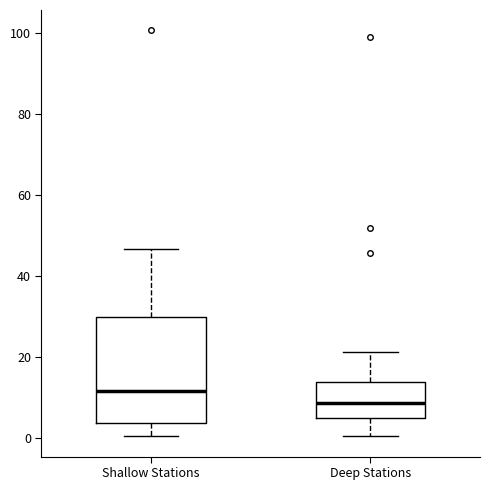

Reading left to right, transcribe this box plot: for each box, give where its median line is, the range the box spans, and where its two whiskers end, as read against the y-axis. The values are not printed on the chart, so give them approximately, as read against the axis.

Shallow Stations: median 12, box 4 to 30, whiskers 0 to 46
Deep Stations: median 8, box 6 to 14, whiskers 0 to 22